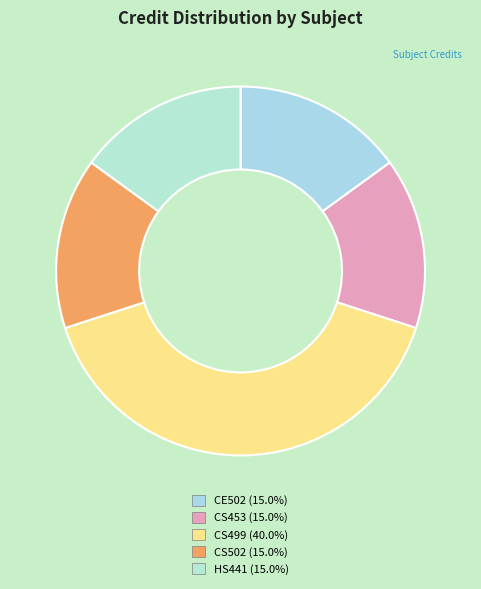

Does CS499 account for over 50% of the chart?

No